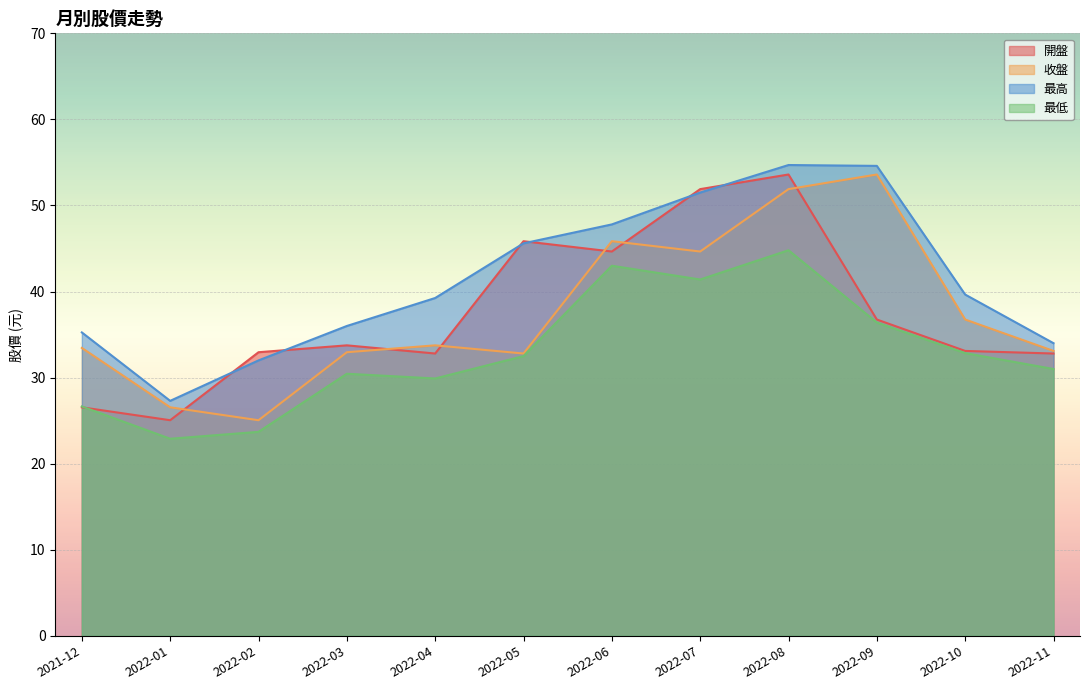

Reading left to right, extract all data points from this chart.

開盤: 26.6	25.1	33.0	33.8	32.8	45.9	44.6	51.9	53.6	36.8	33.1	32.8
收盤: 33.5	26.6	25.1	33.0	33.8	32.8	45.9	44.6	51.9	53.6	36.8	33.1
最高: 35.2	27.3	32.0	36.0	39.2	45.6	47.8	51.5	54.7	54.6	39.6	34.0
最低: 26.6	22.9	23.7	30.4	29.9	32.5	43.0	41.4	44.8	36.4	32.9	31.0